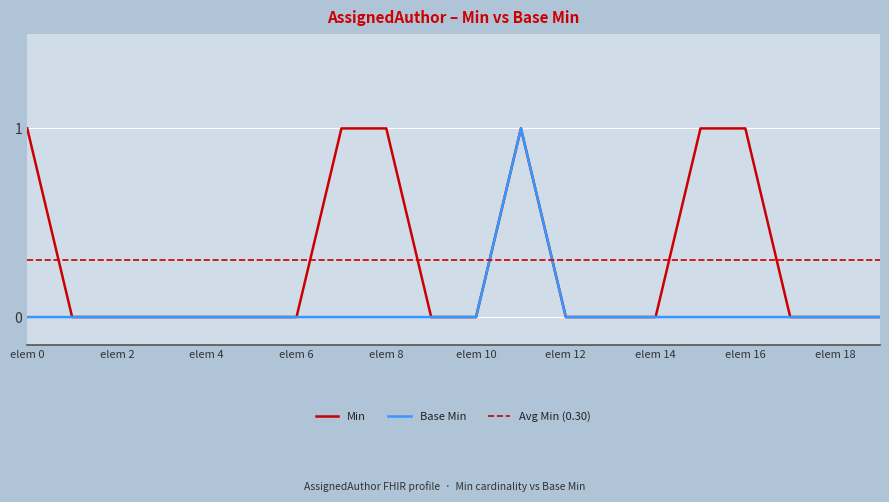

The value of Base Min at AssignedAuthor.typeId is -1. True or false?

False